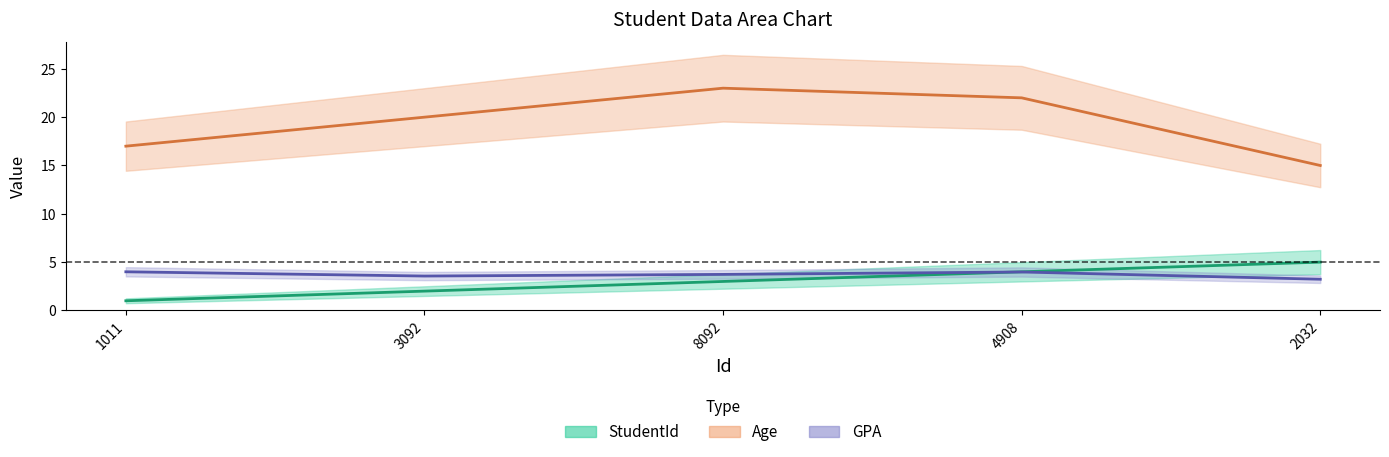

Which has a higher value, 2032 or 1011?

2032